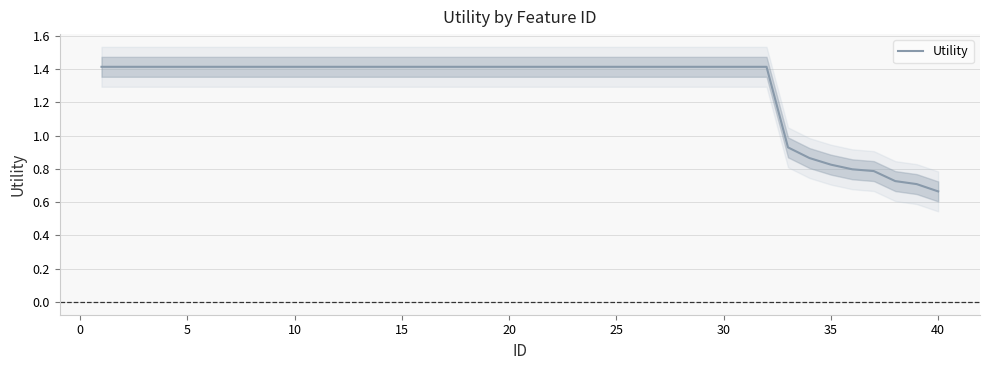

True or false: Utility has a value of 1.4 at 10.

True